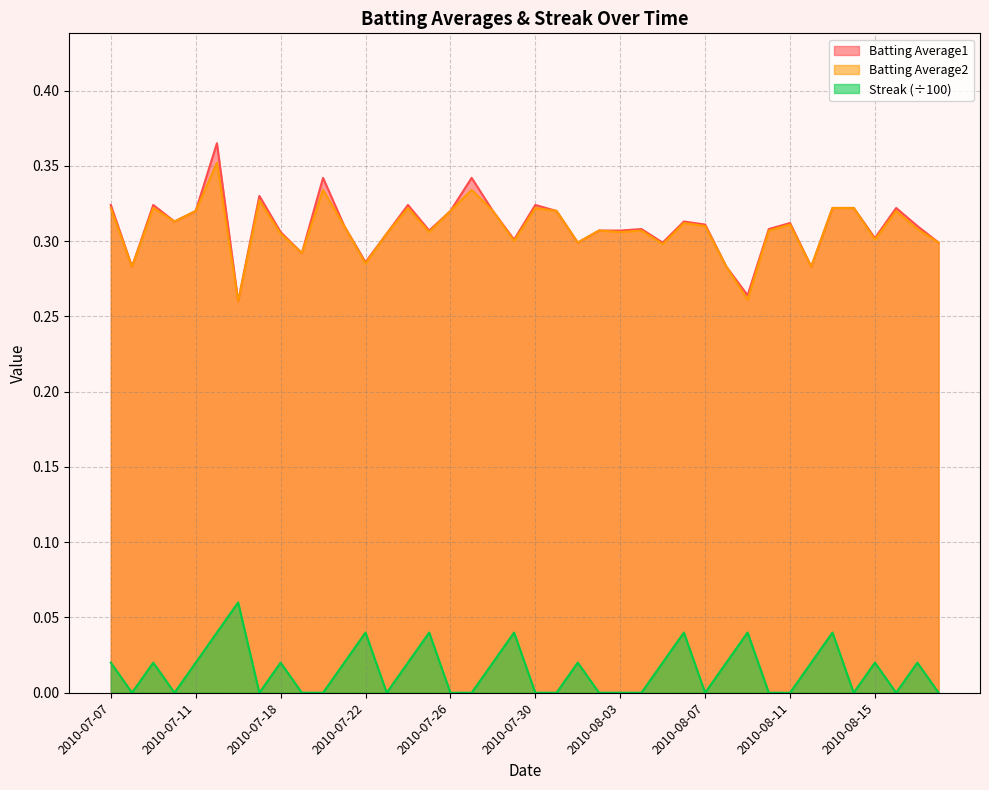

What is the sum of the Batting Average2 values at 2010-07-18 and 2010-08-05?

0.6